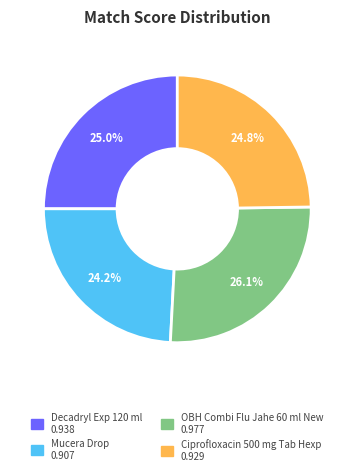

Which slice is the smallest?

Mucera Drop